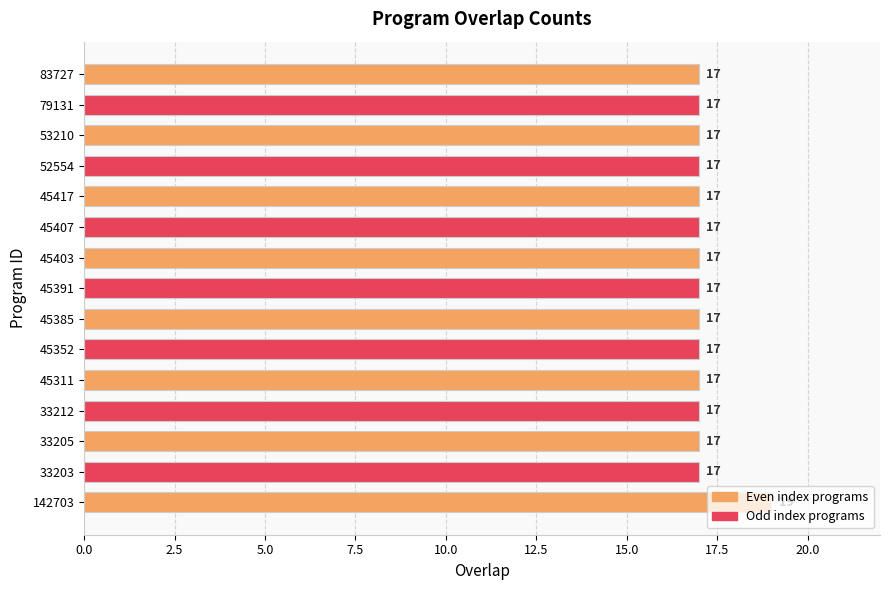

The chart shows a value of 7 at 33205. True or false?

False